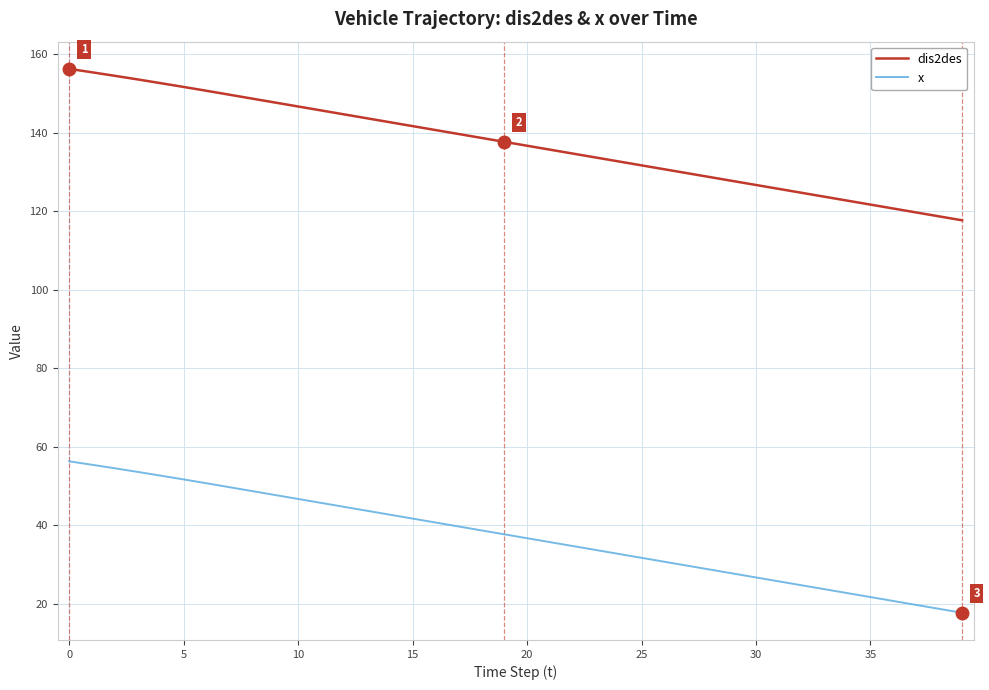

What are all the series names shown in the legend?

dis2des, x